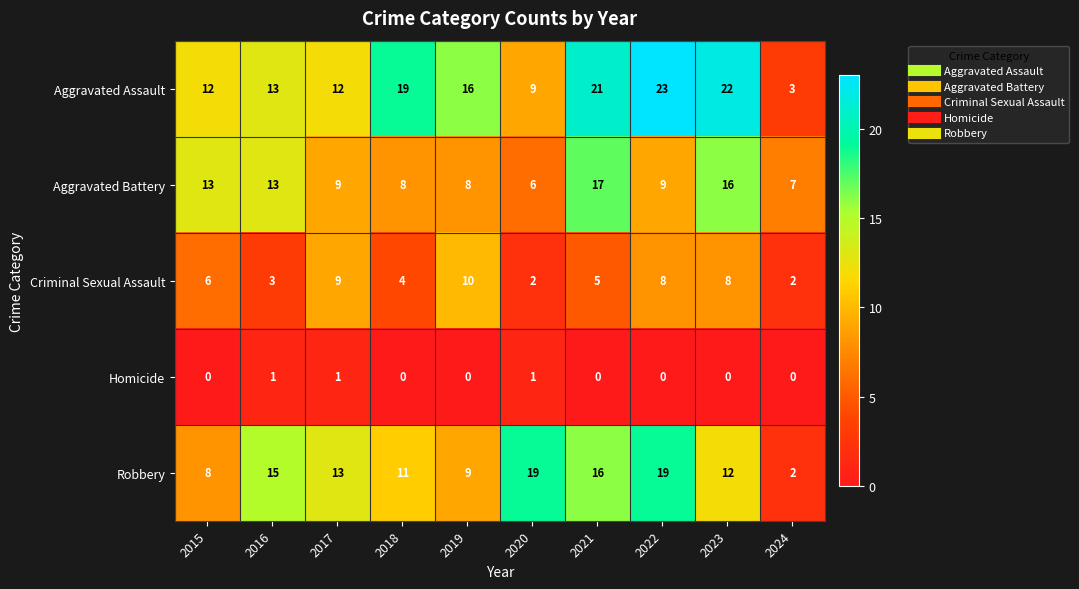

Is the value of Homicide at 2016 greater than the value of Robbery at 2022?

No